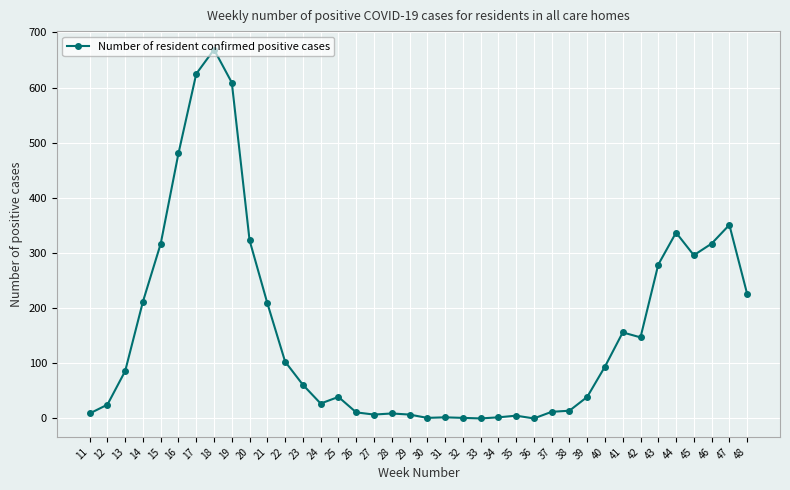

What is the difference between the maximum and minimum values?

669